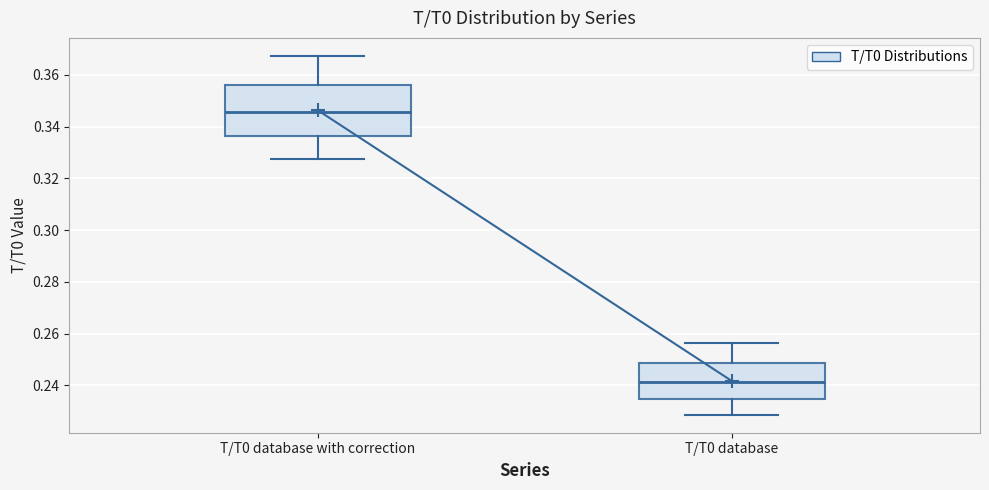

Reading left to right, transcribe this box plot: for each box, give where its median line is, the range the box spans, and where its two whiskers end, as read against the y-axis. The values are not printed on the chart, so give them approximately, as read against the axis.

T/T0 database with correction: median 0.346, box 0.336 to 0.356, whiskers 0.328 to 0.368
T/T0 database: median 0.242, box 0.234 to 0.248, whiskers 0.228 to 0.256